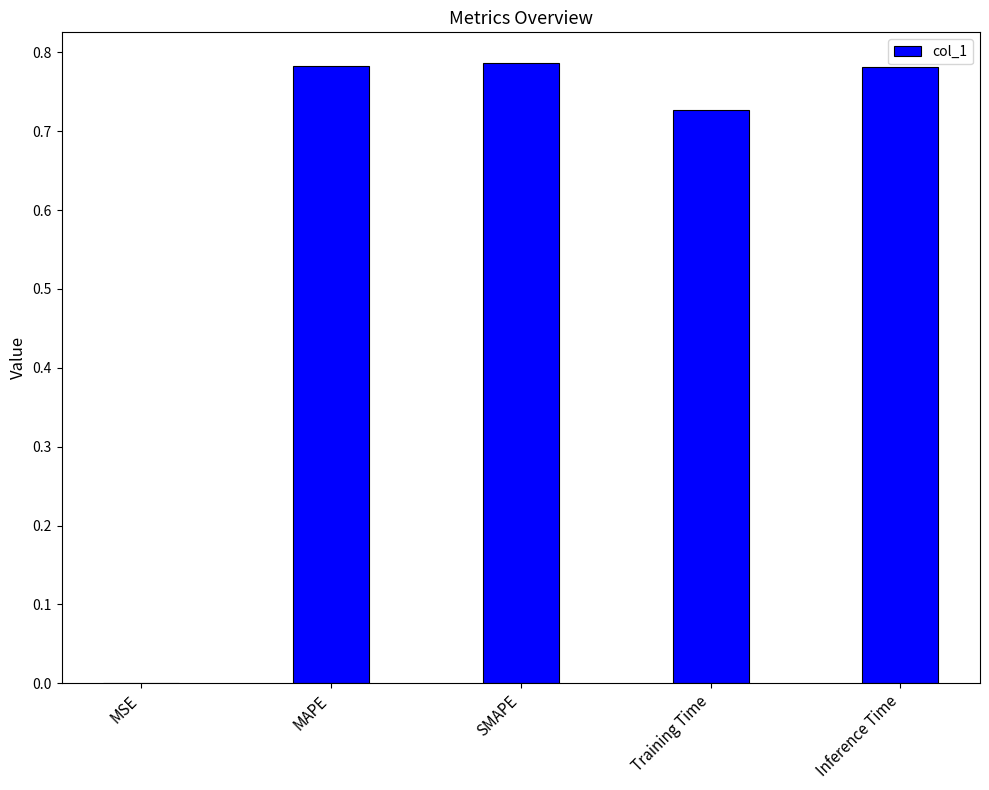

Which has a higher value, Training Time or MAPE?

MAPE